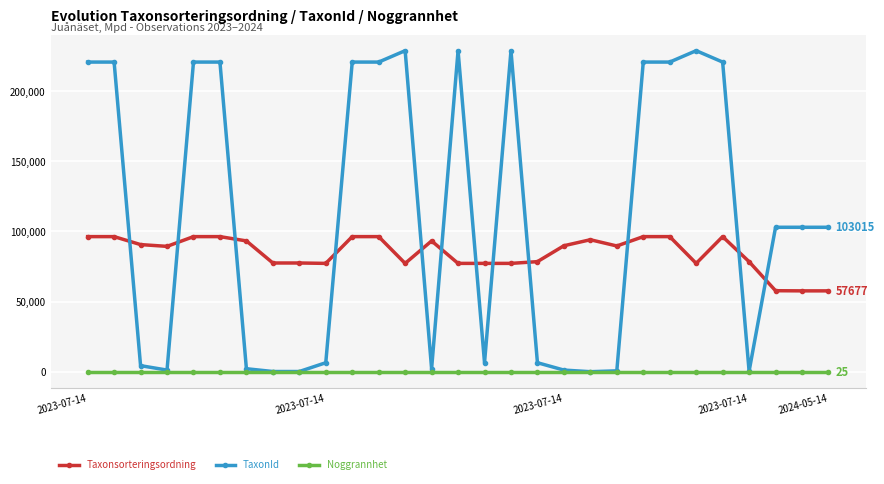

How many values in the TaxonId series are below 103015?

13